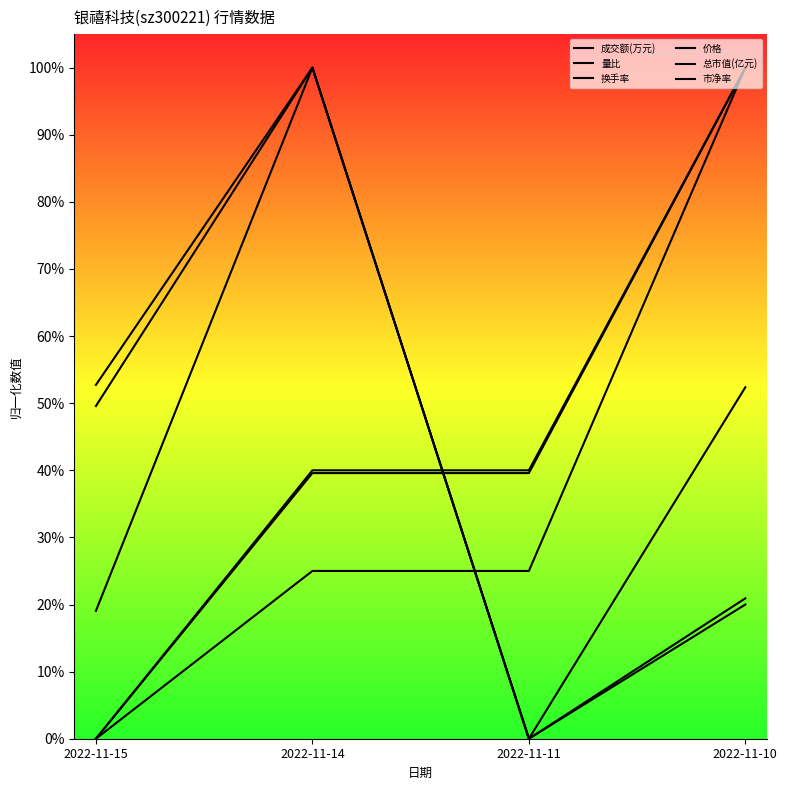

What are all the series names shown in the legend?

成交额(万元), 量比, 换手率, 价格, 总市值(亿元), 市净率